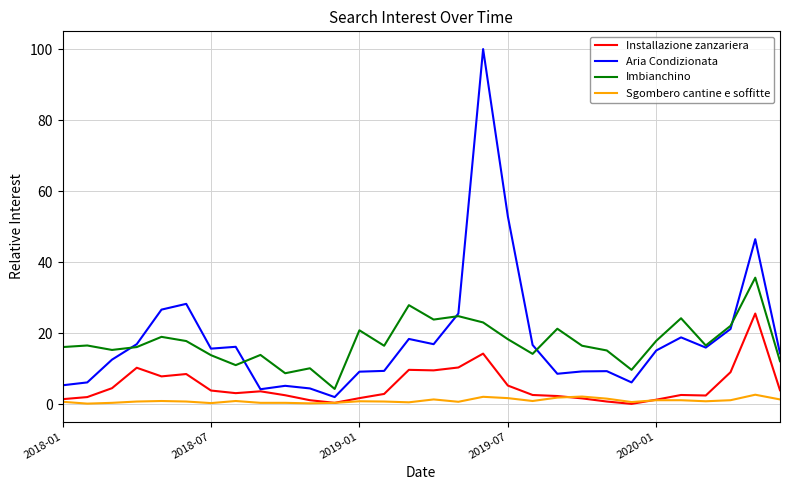

What is the highest value of the Sgombero cantine e soffitte series?

2.7